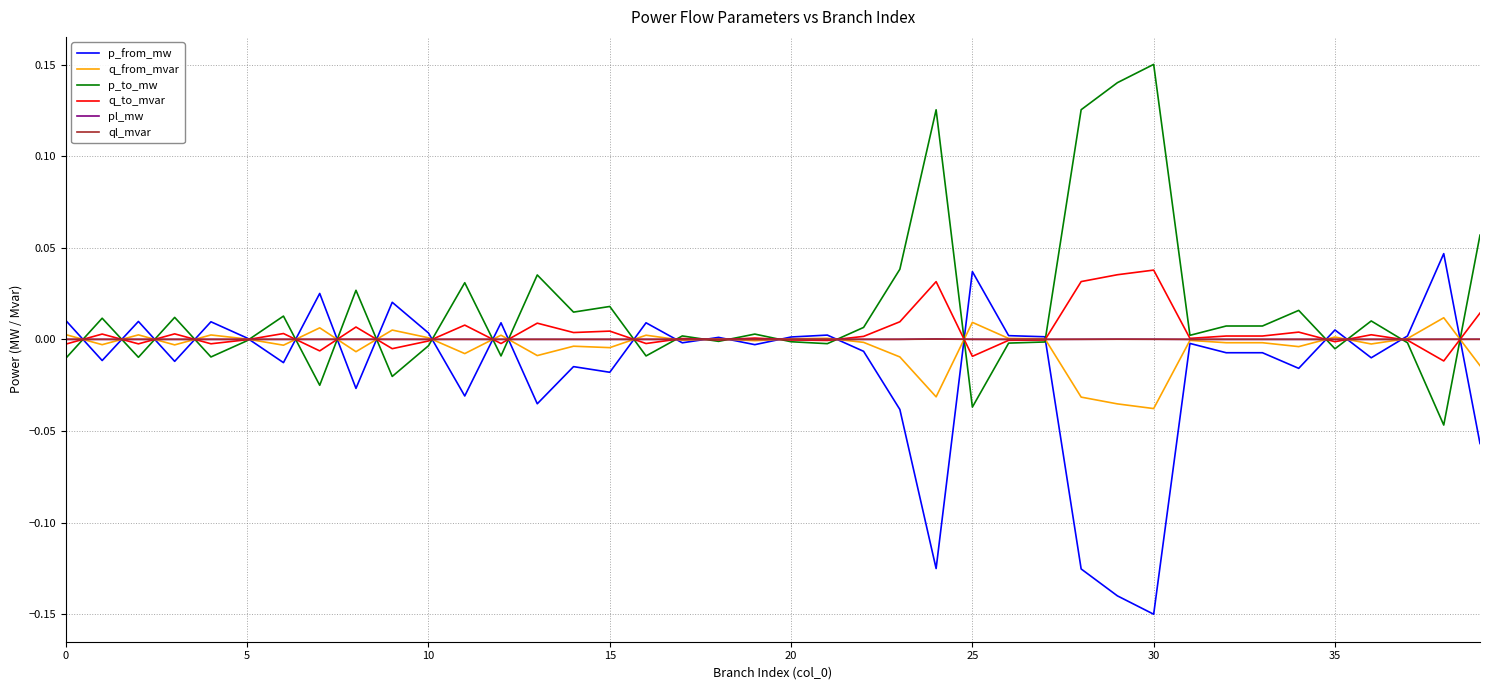

Where is ql_mvar nearest to the value 0?

35